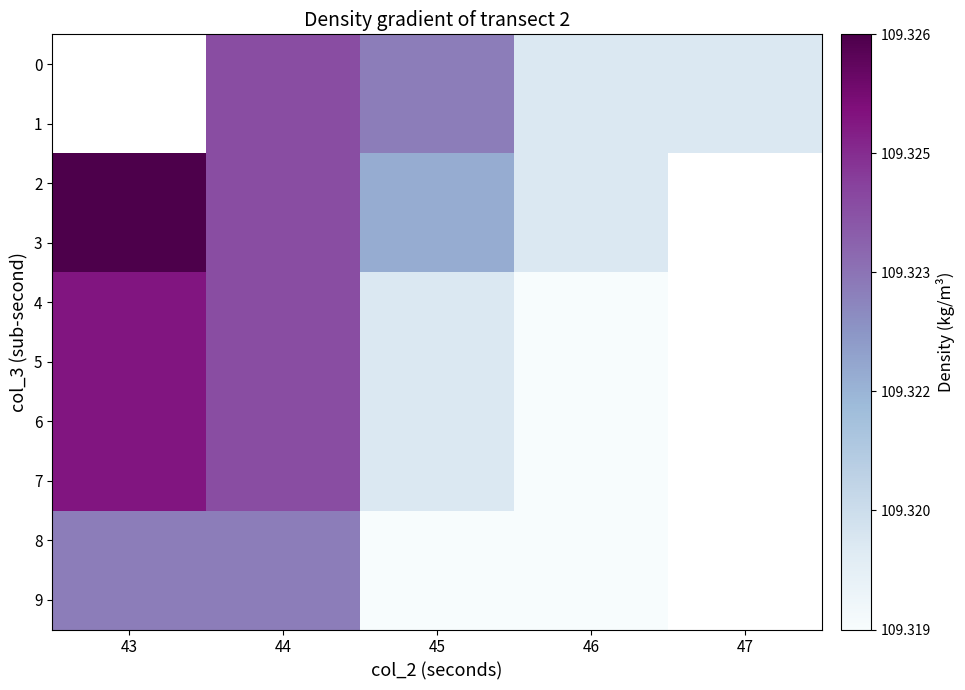

How many data points does each series have?

5